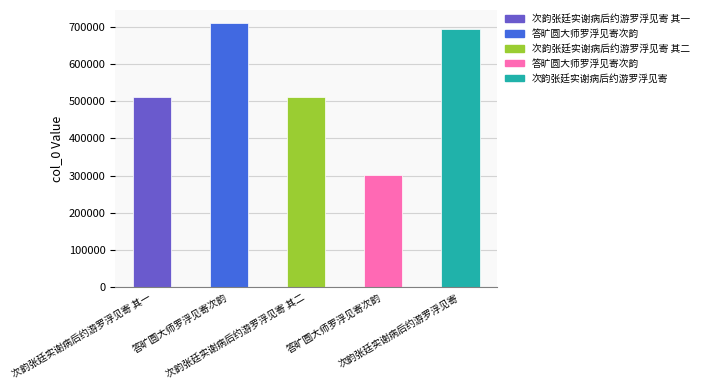

How many data points does each series have?

5